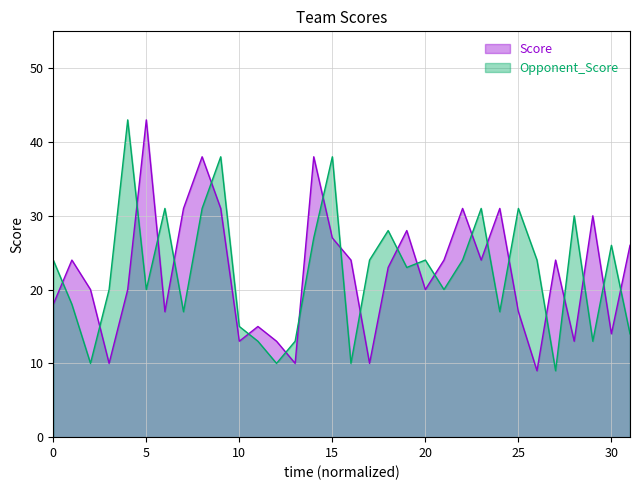

What is the difference between the maximum and minimum values in the Opponent_Score series?

34